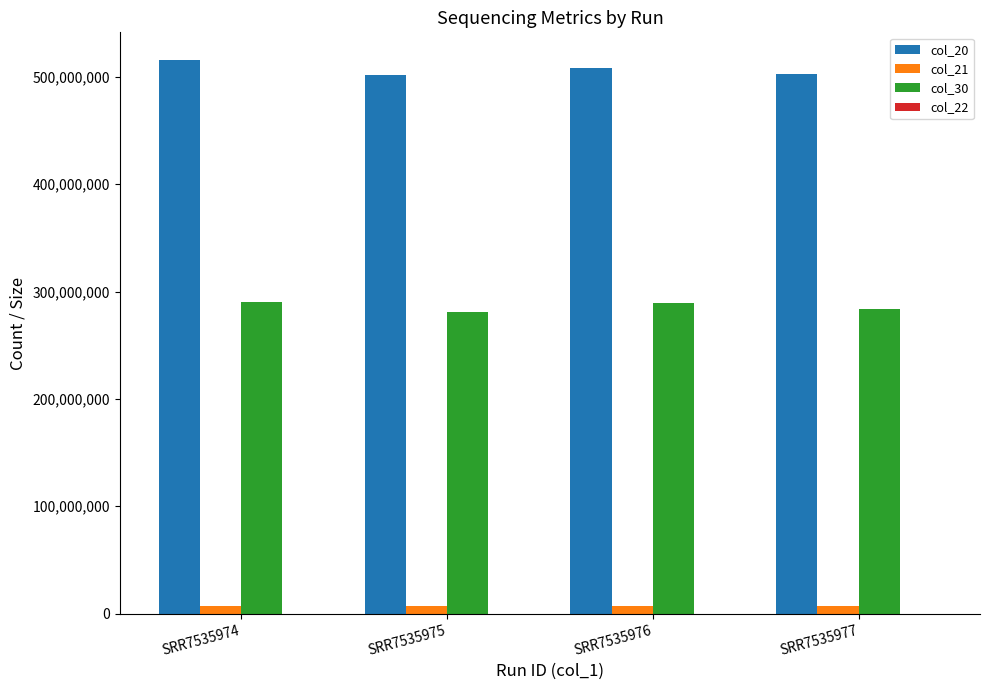

Which series has the largest range (max minus min)?

col_20